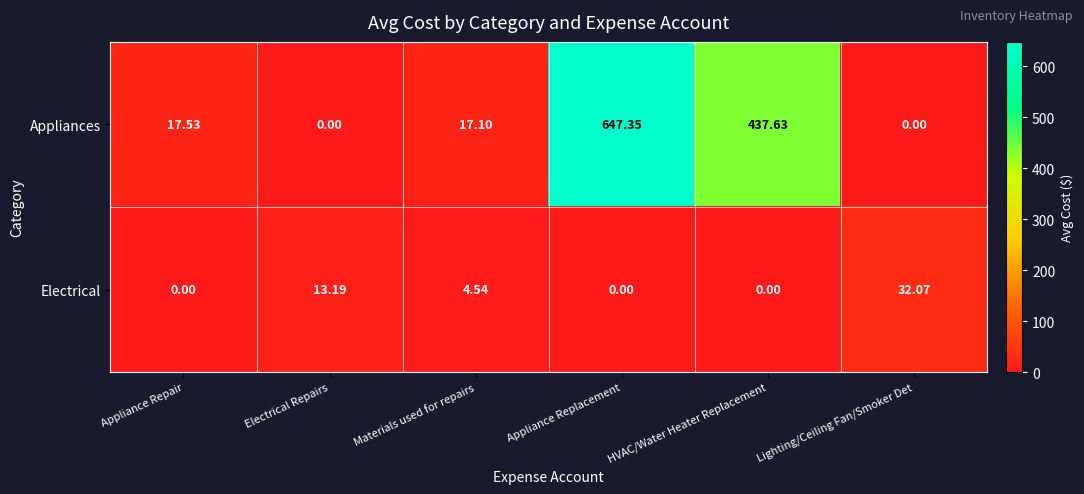

What is the spread (max minus min) of values at Materials used for repairs?

12.6